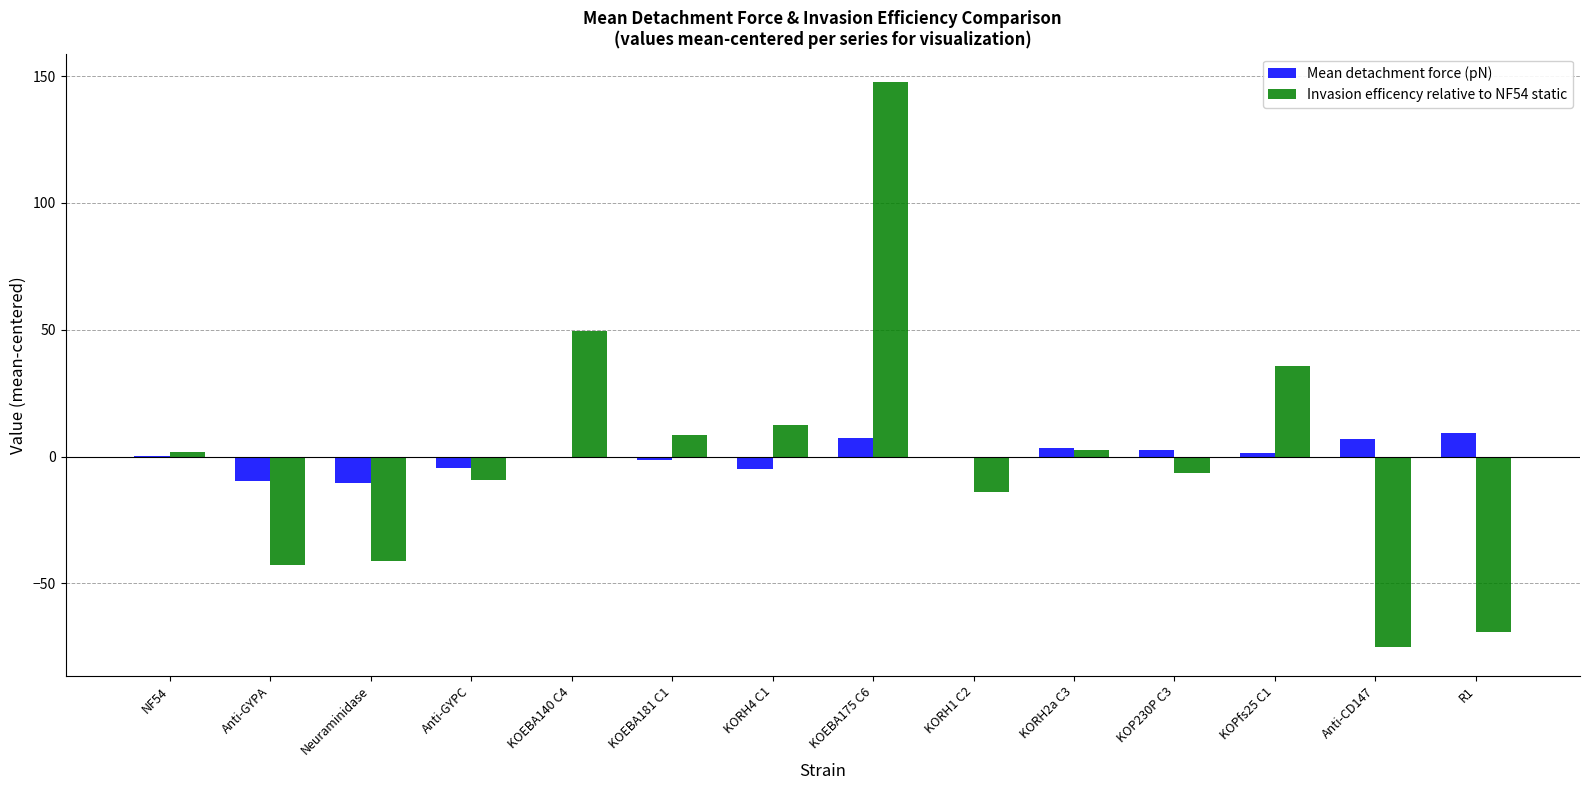

What is the greatest value displayed?

147.6